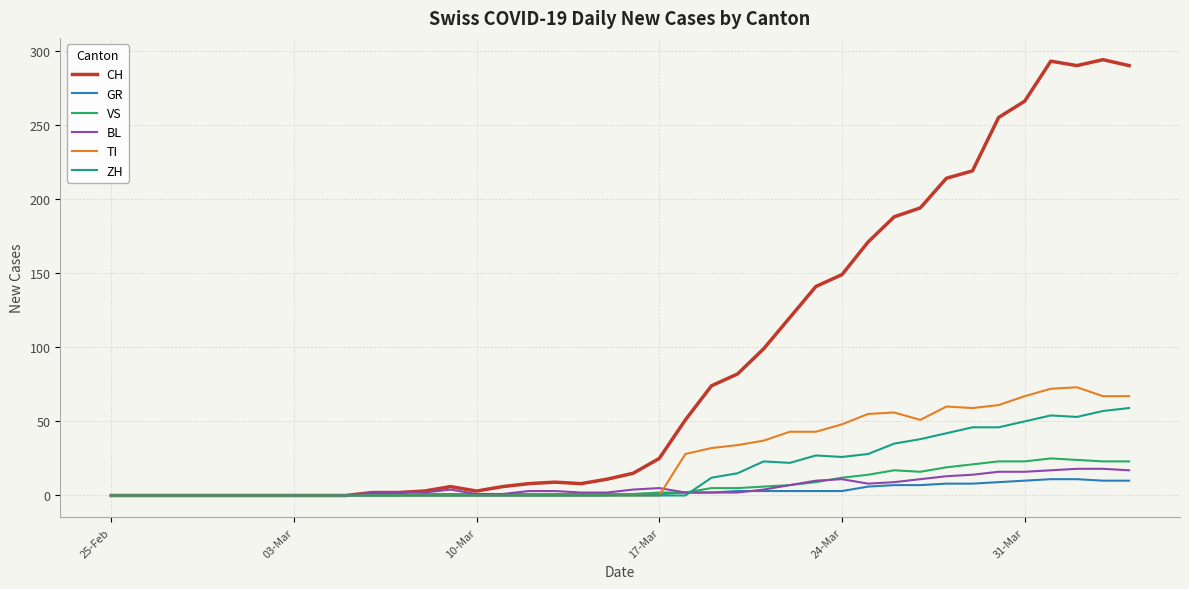

Which series has the largest total across all categories?

CH